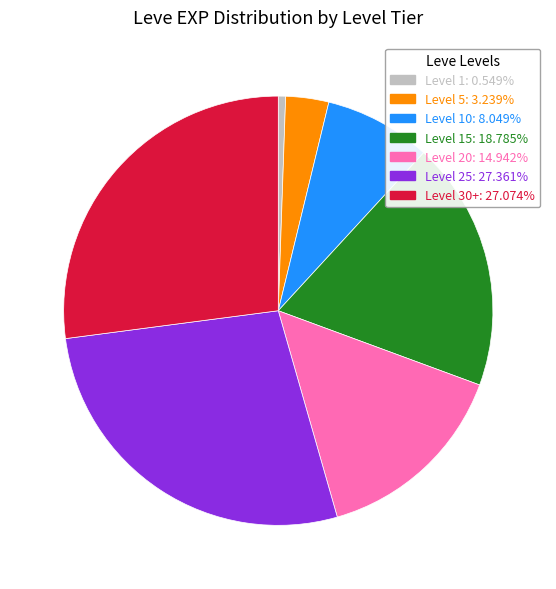

Is there a majority slice in this chart?

No